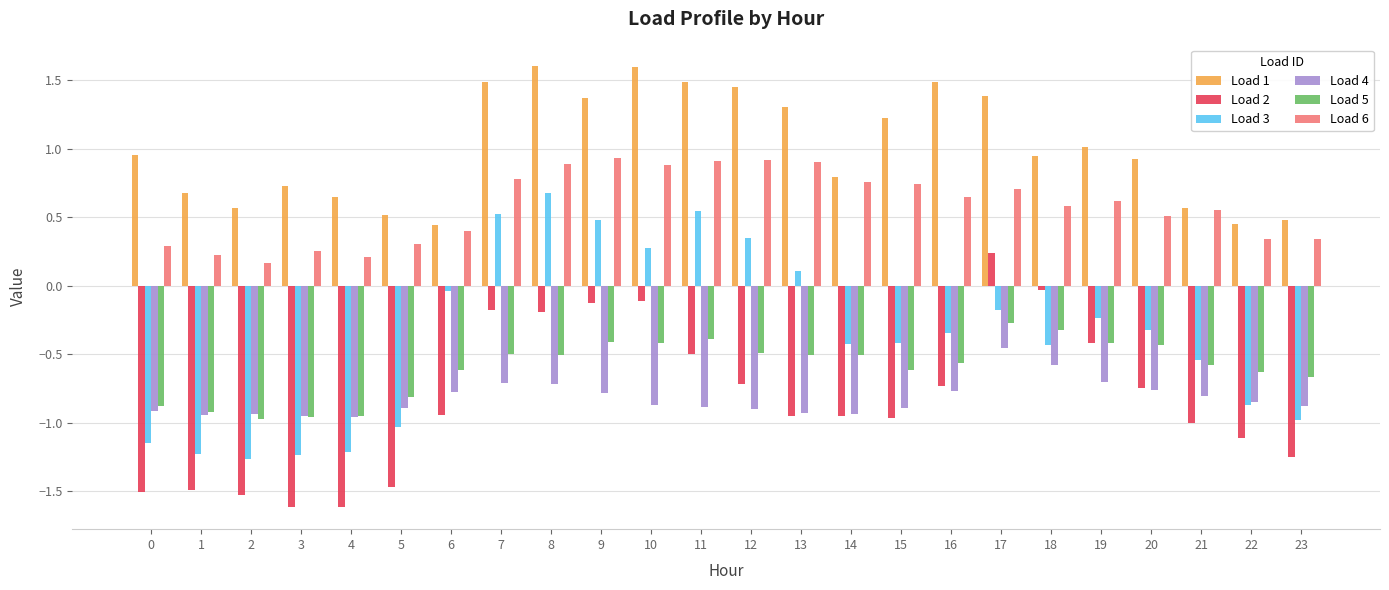

Which series has the largest total across all categories?

Load 1